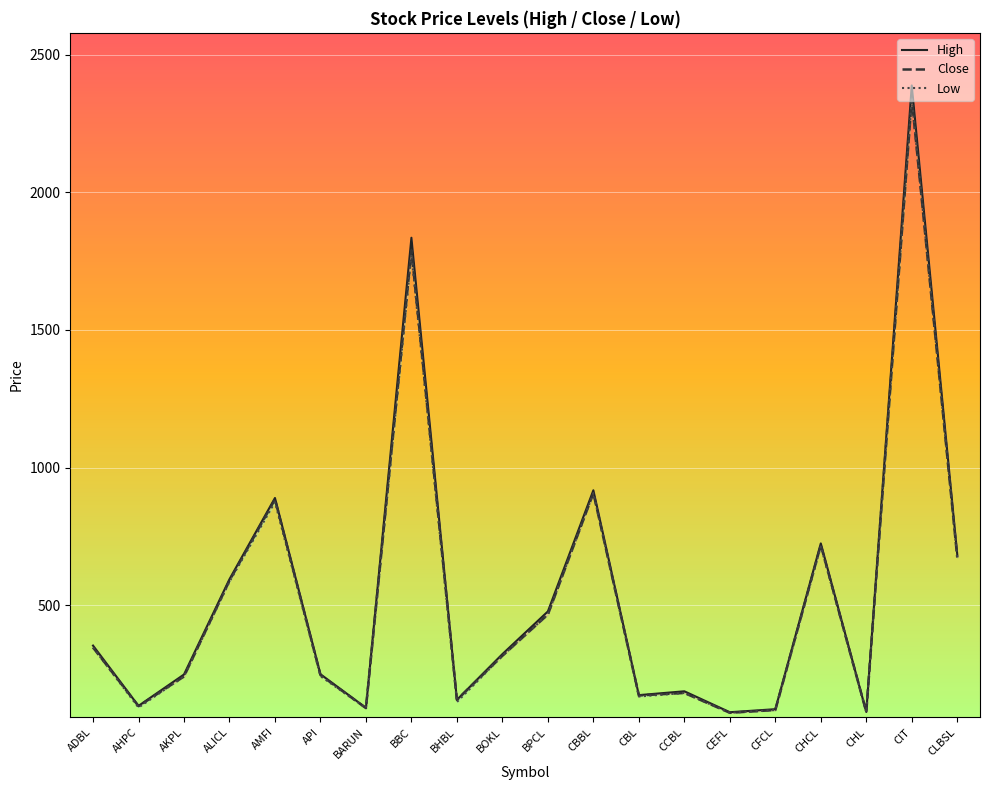

Reading left to right, extract all data points from this chart.

High: 354	135	249	595	890	250	128	1835	157	323	478	918	174	188	112	123	725	113	2388	685
Close: 347	134	242	590	885	247	127	1790	157	317	467	908	173	182	110	120	719	113	2340	674
Low: 347	129	242	586	875	243	127	1774	149	317	467	908	169	182	110	120	714	112	2340	674